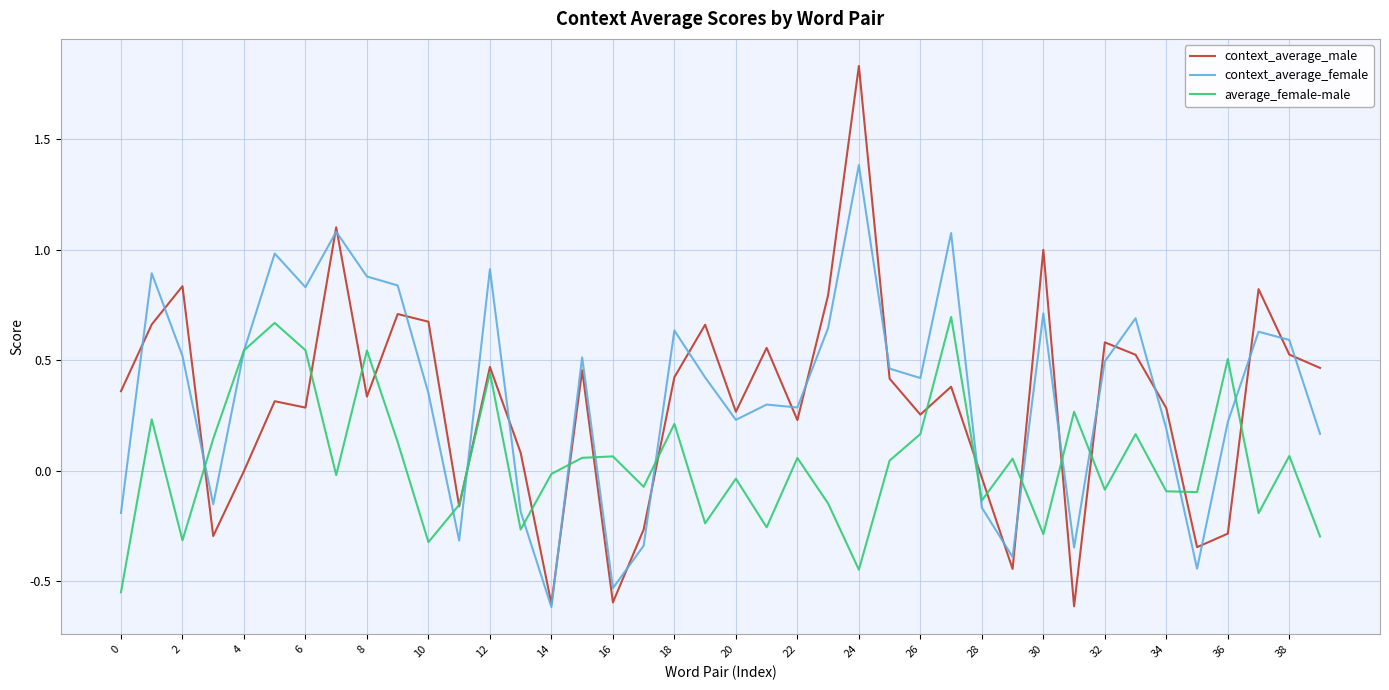

Which series has the largest range (max minus min)?

context_average_male